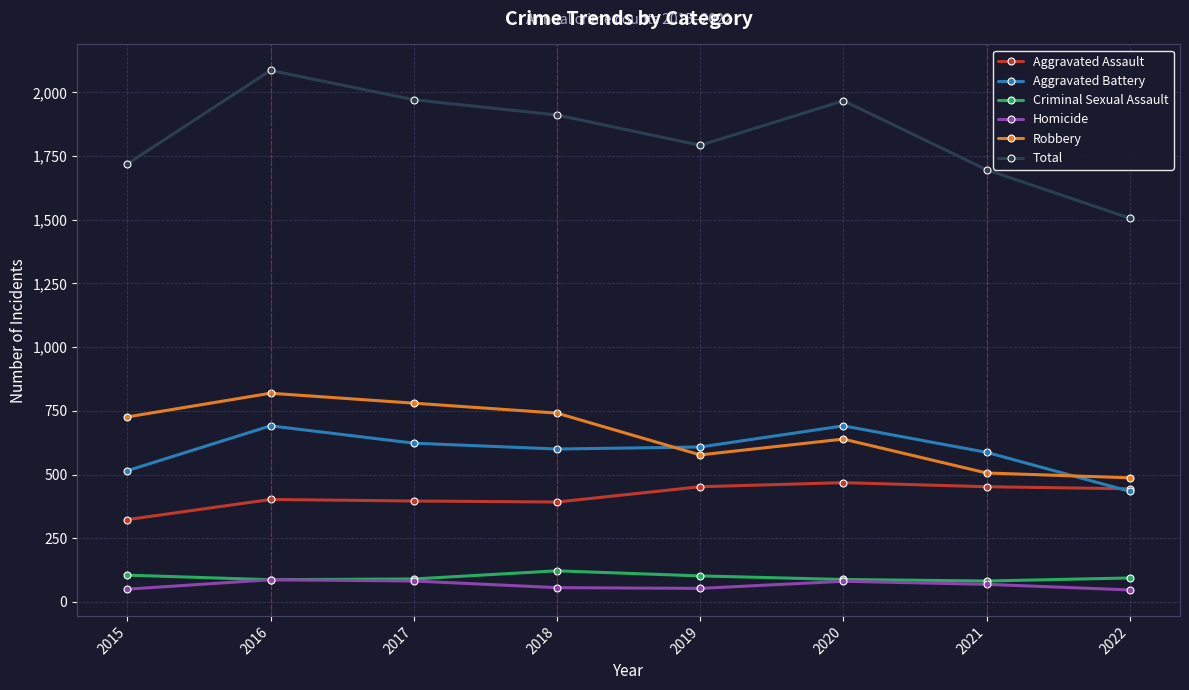

The value of Homicide at 2017 is 82. True or false?

True